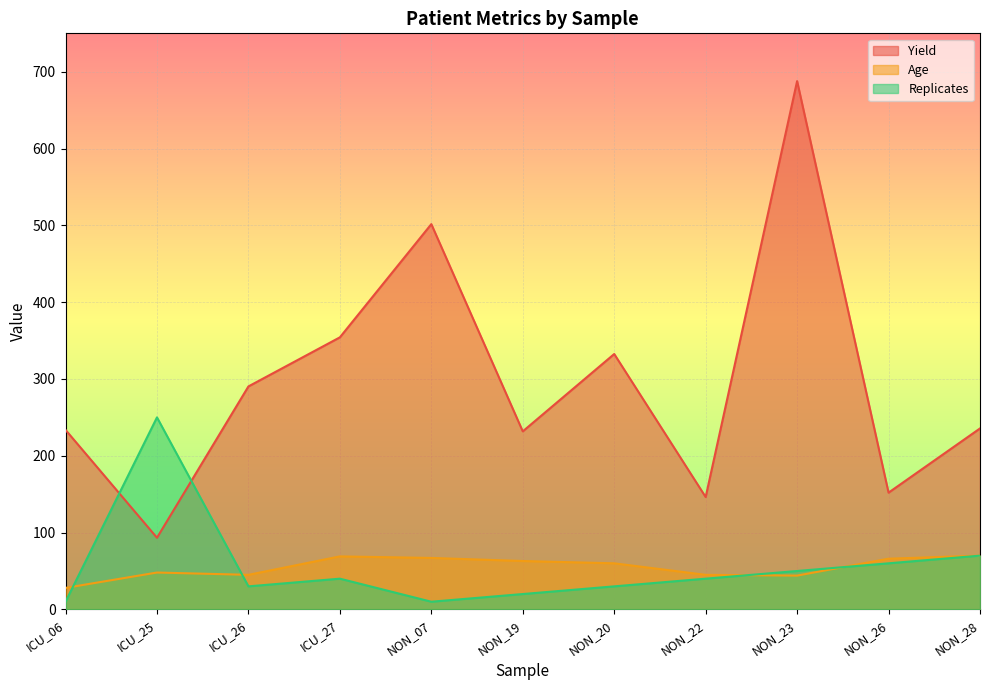

List the labels in order of Replicates value, largest first.

ICU_25, NON_28, NON_26, NON_23, ICU_27, NON_22, ICU_26, NON_20, NON_19, ICU_06, NON_07